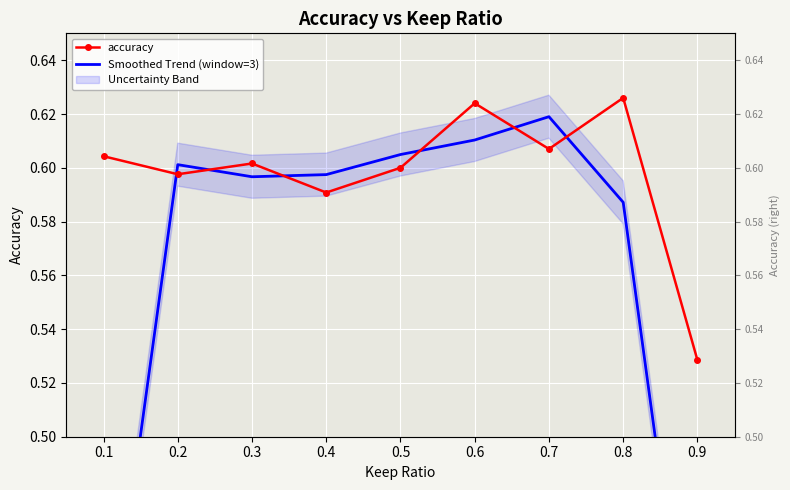

What is the sum of all Smoothed Trend (window=3) values?

5.0